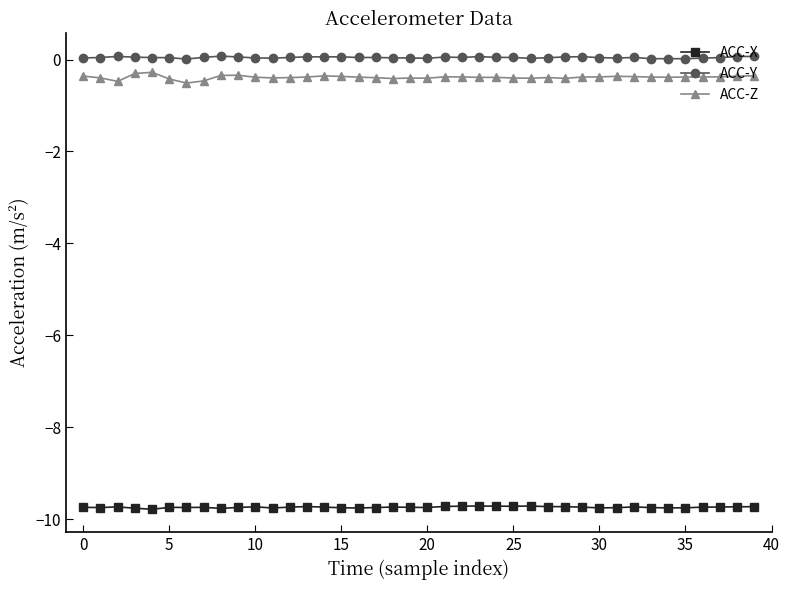

Which series has the largest range (max minus min)?

ACC-Z